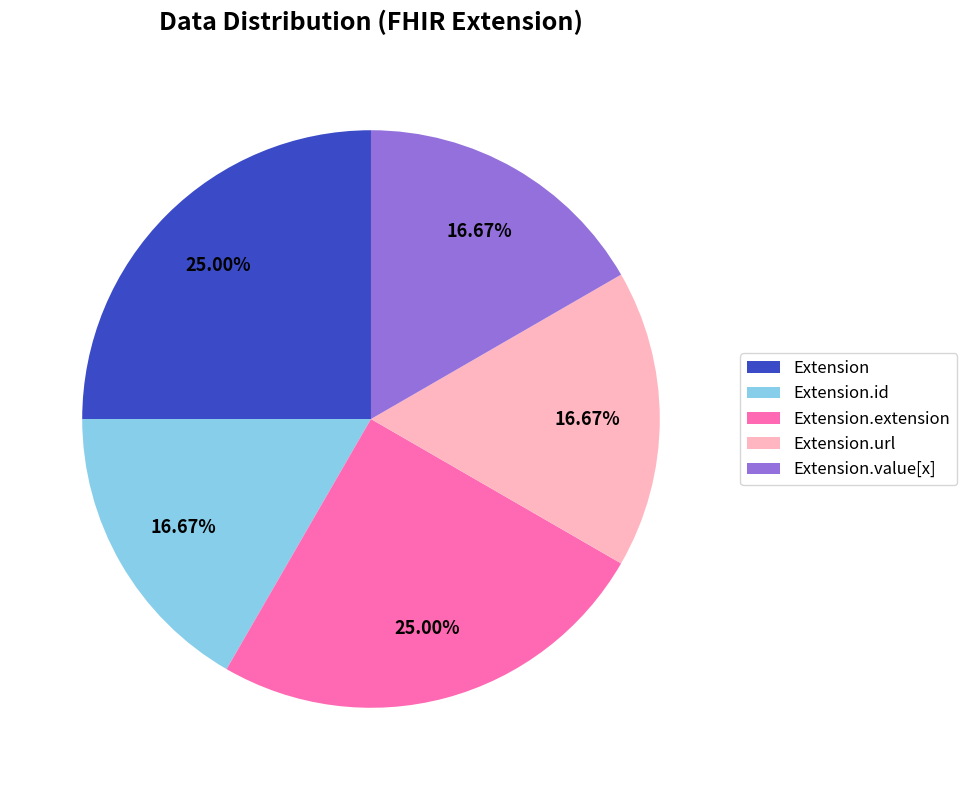

Does Extension.url represent more than half of the total?

No